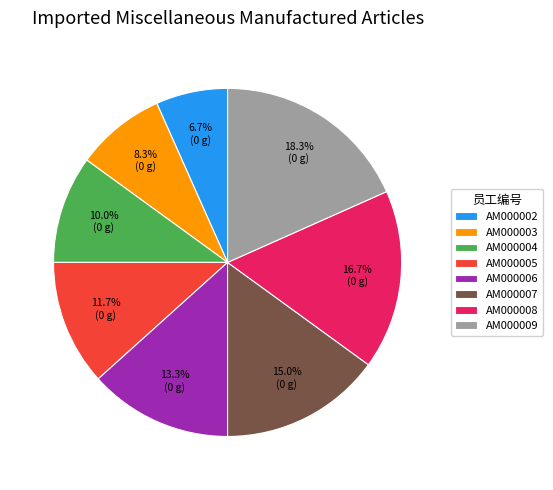

Which has a higher value, AM000002 or AM000008?

AM000008